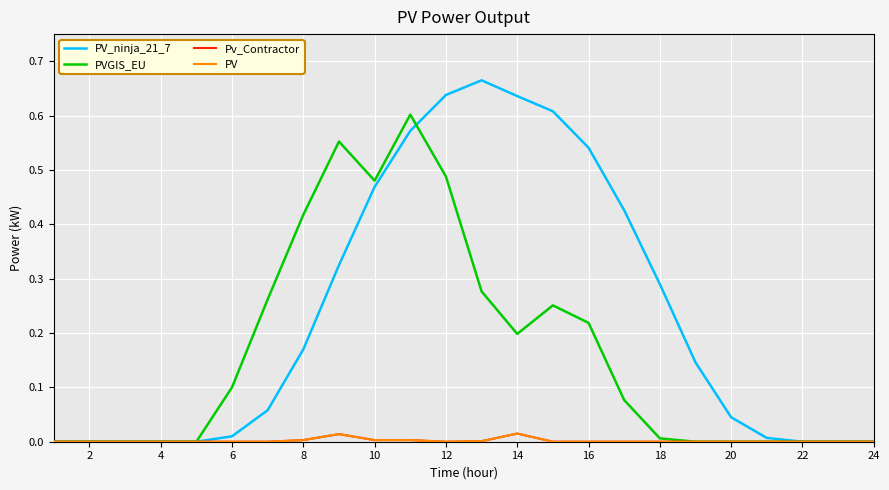

What is the value of the PV_ninja_21_7 point at the 18th from the left?

0.3